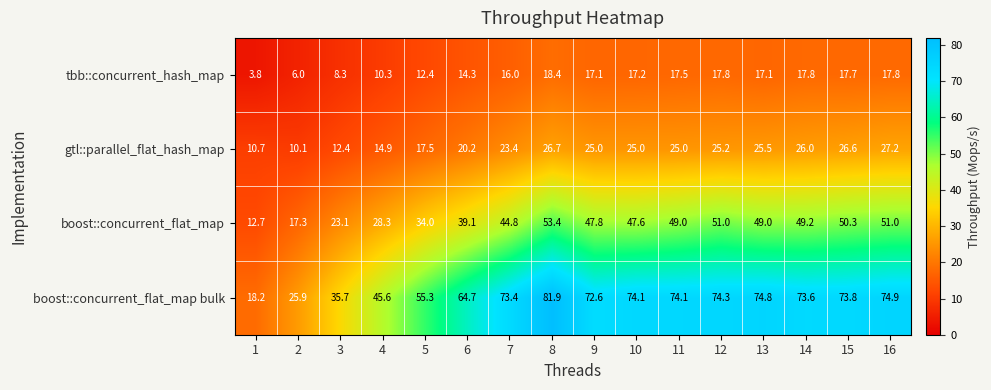

Count the number of categories in the chart.

16